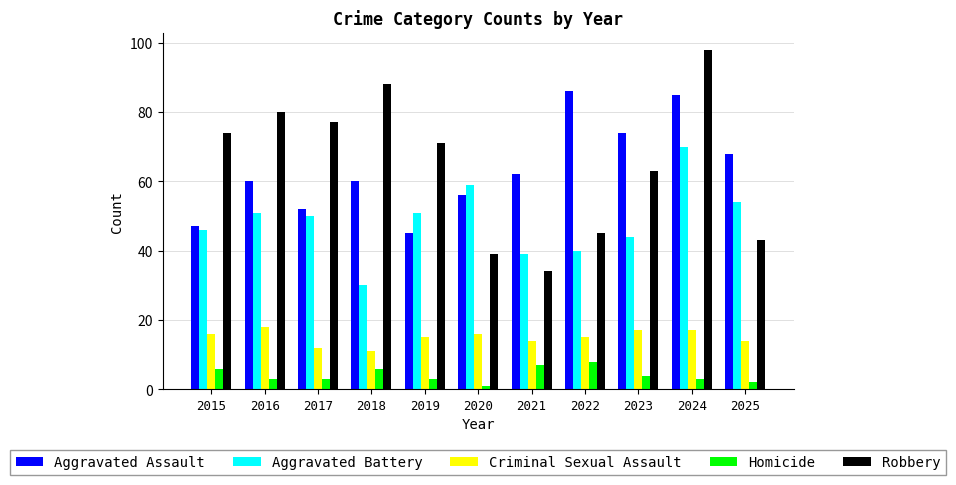

What is the minimum value shown in the chart?

1